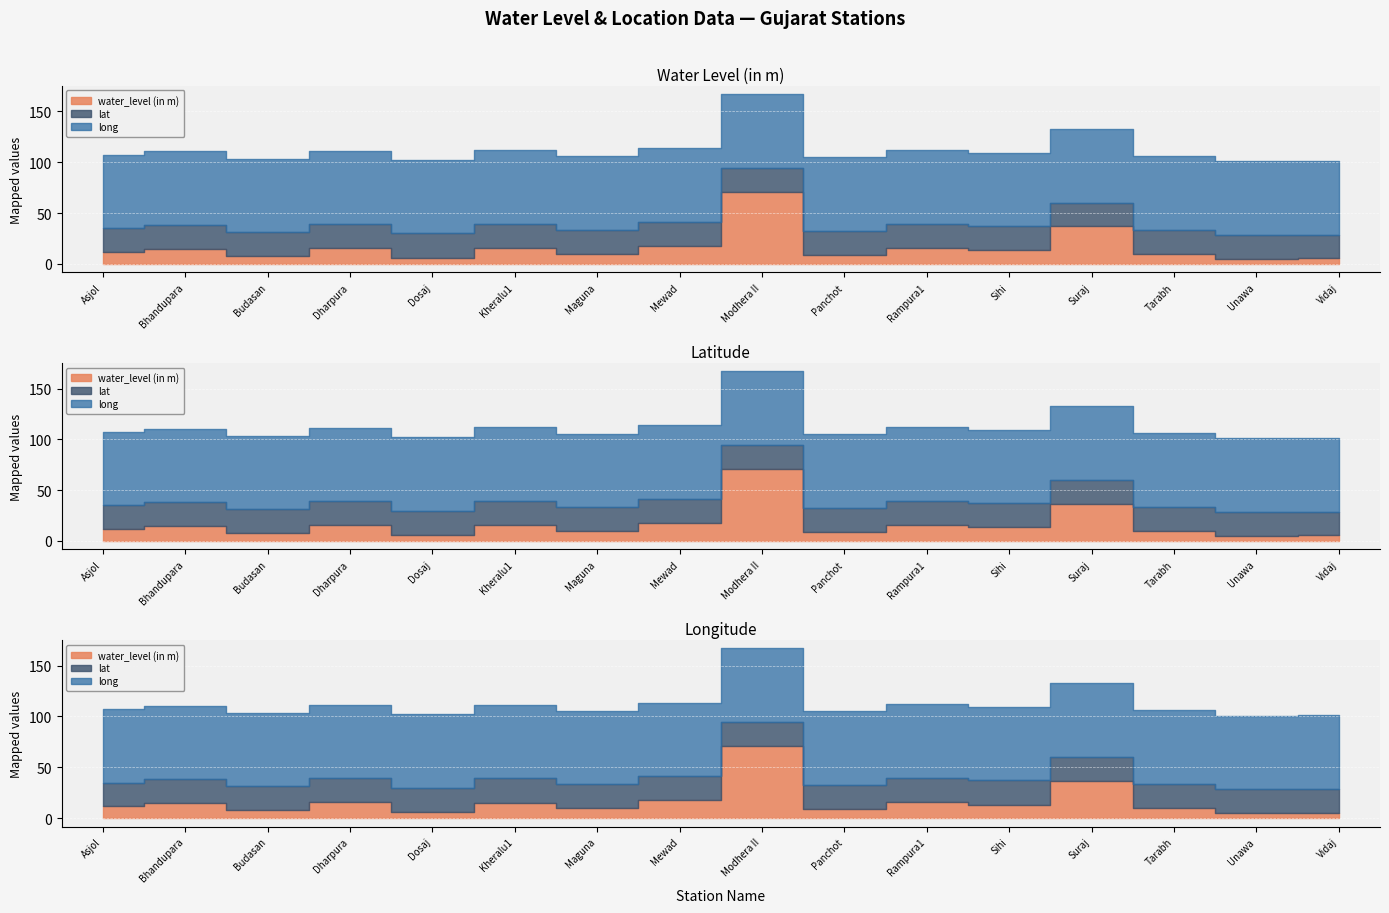

True or false: lat and long cross at least once.

False